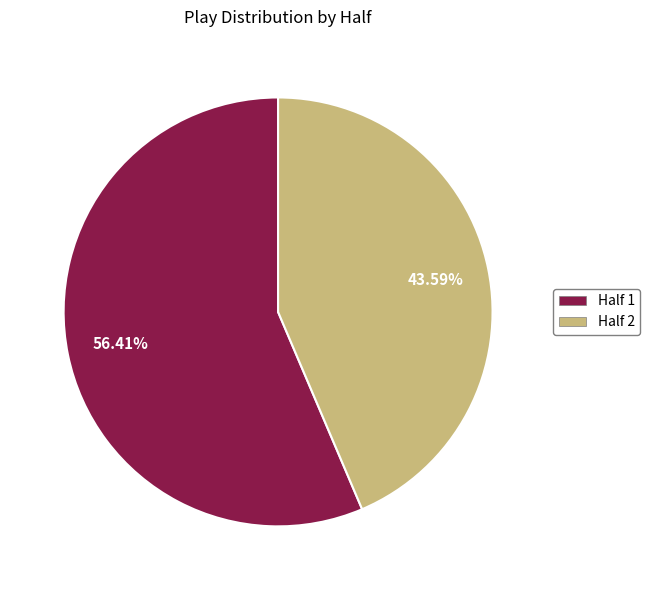

Is there a majority slice in this chart?

Yes